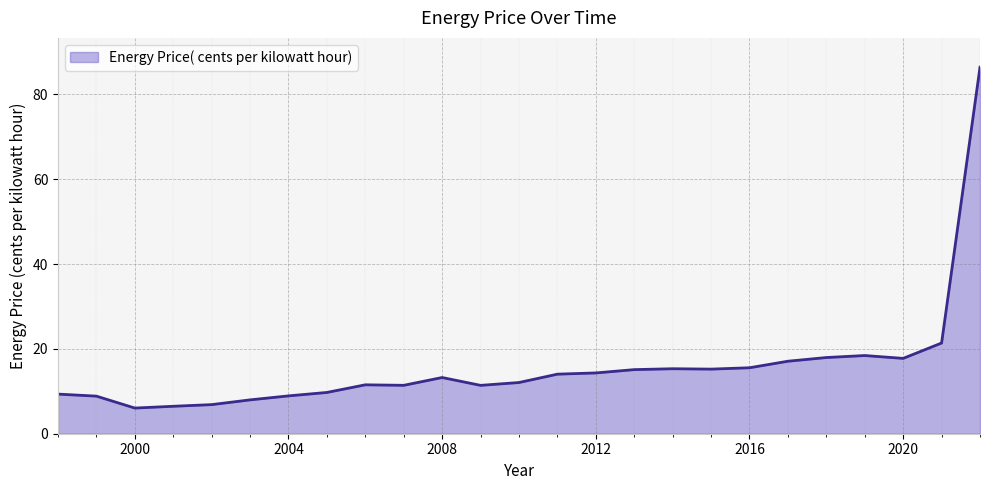

What is the greatest value displayed?

86.4